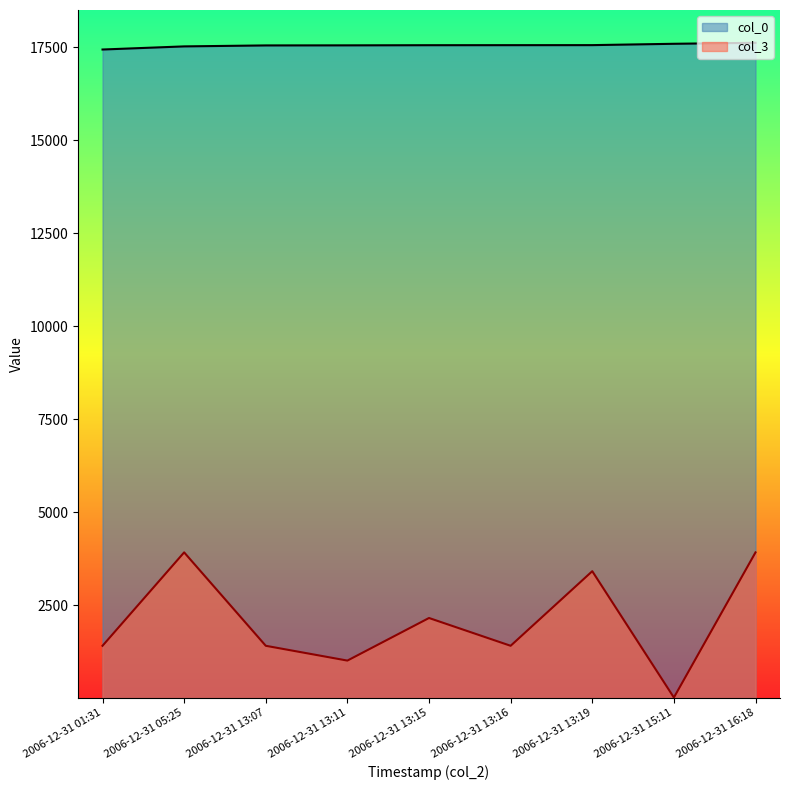

Does the chart have visible grid lines?

No